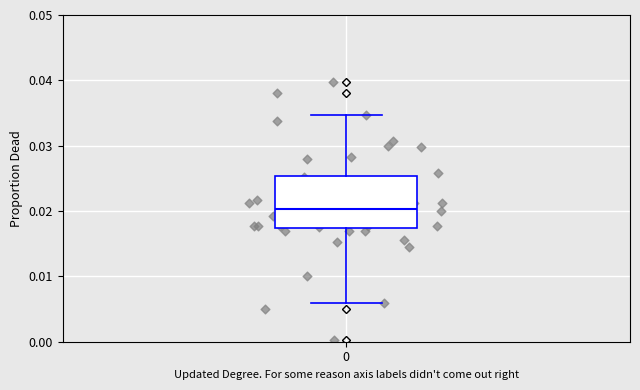

Transcribe this box plot: give where the median line is, the range the box spans, and where the two whiskers end, as read against the y-axis. The values are not printed on the chart, so give them approximately, as read against the axis.

median 0.020, box 0.017 to 0.025, whiskers 0.006 to 0.035